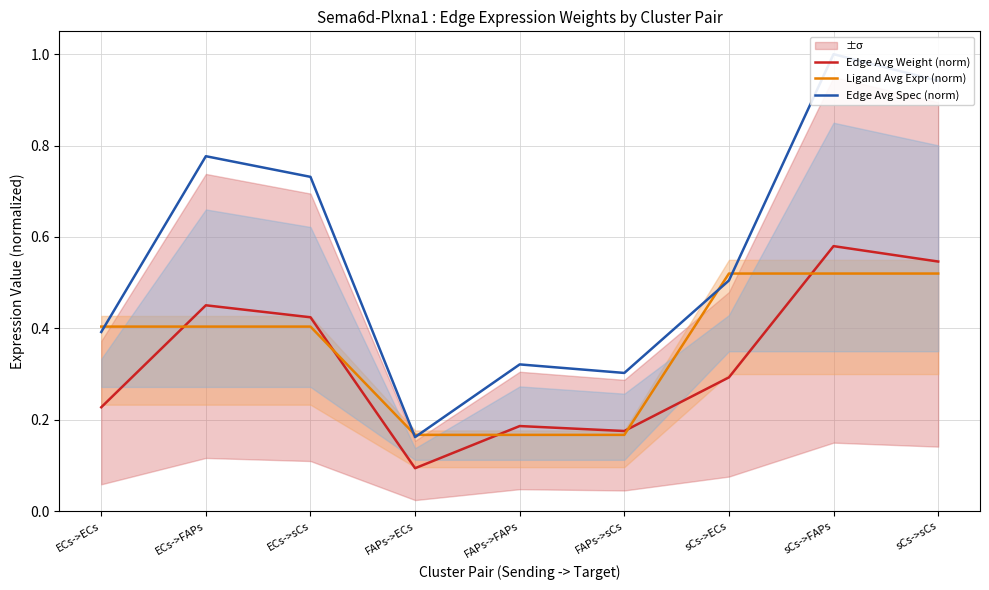

The value of Edge Avg Weight (norm) at FAPs->sCs is 0.1. True or false?

False